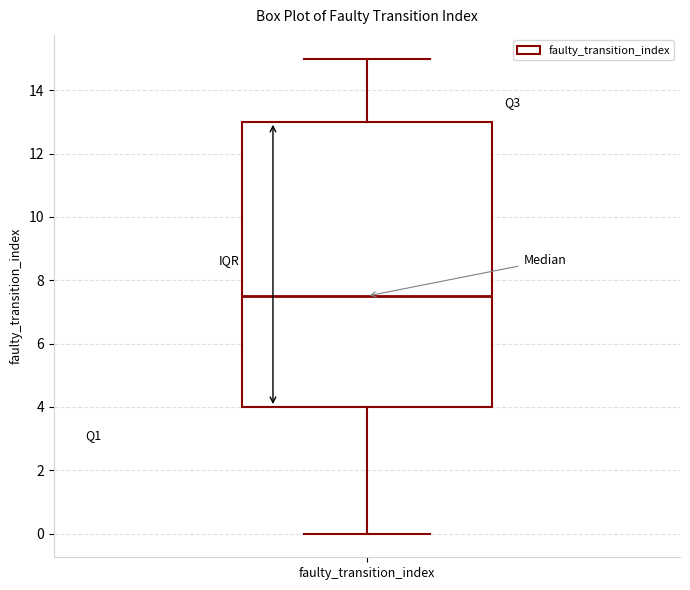

Read this box plot against the y-axis: the position of the median line, the range covered by the box, and the ends of both whiskers. The values are not printed on the chart, so give them approximately, as read against the axis.

median 7.6, box 4.0 to 13.0, whiskers 0.0 to 15.0